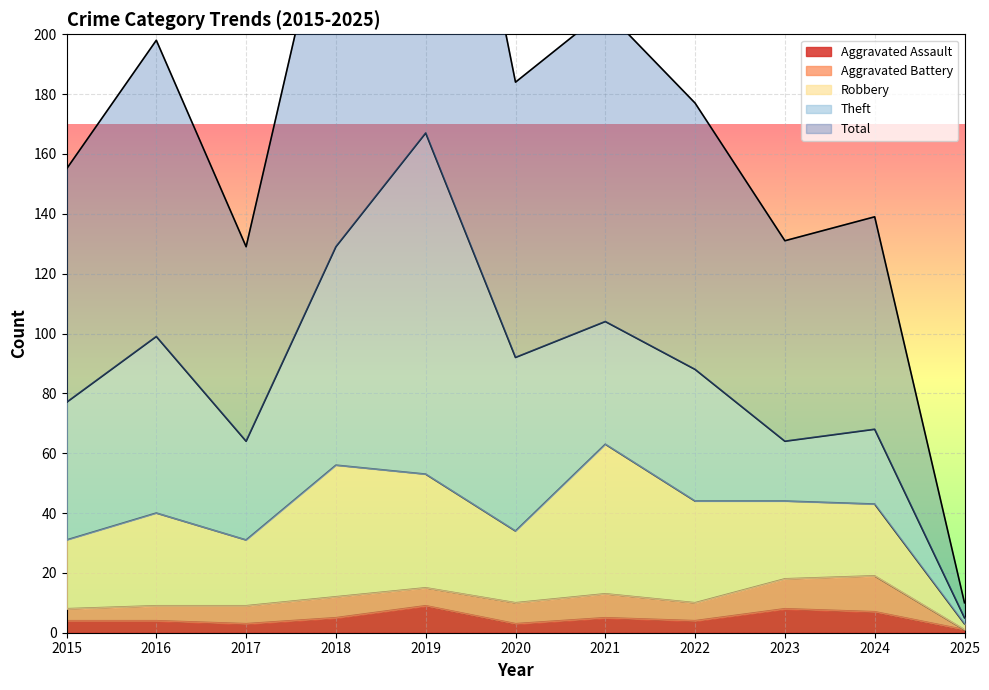

What is the difference between the second highest and second lowest values in the Theft series?

53